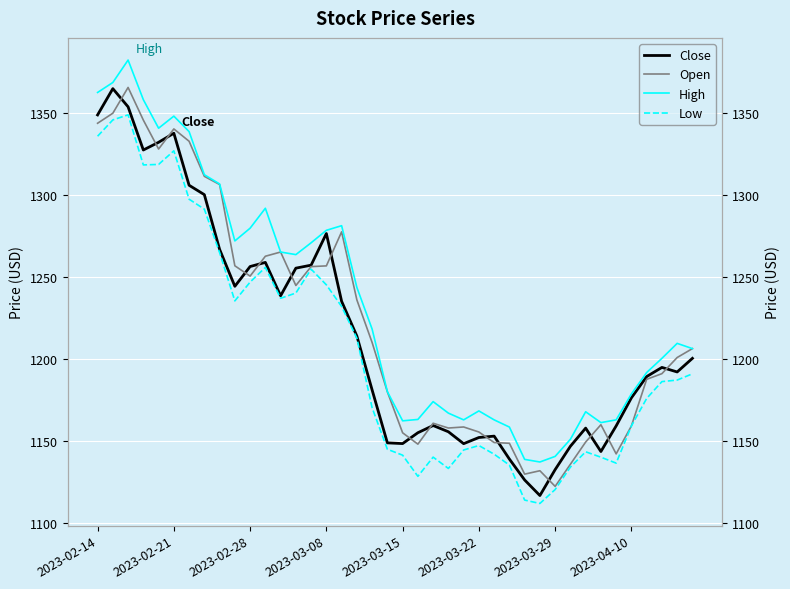

Which series changed the most between 2023-02-28 and 2023-03-22?

High